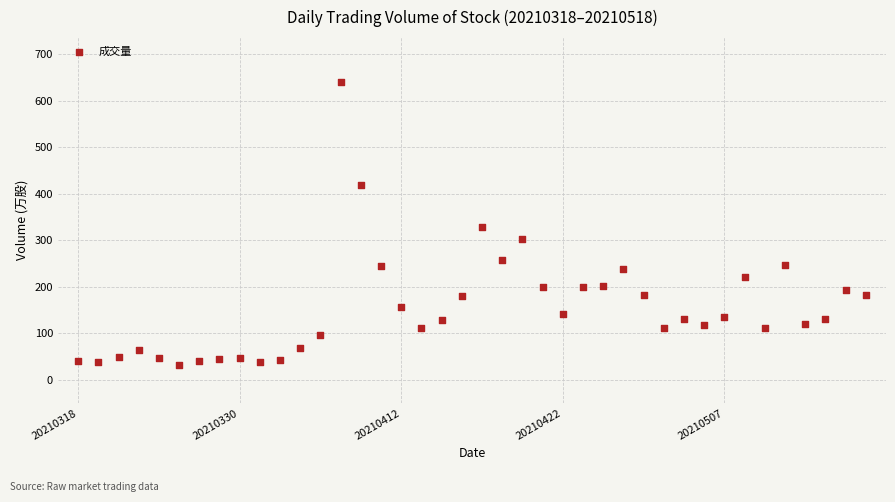

What is the range of Y values (max minus min)?

608.4